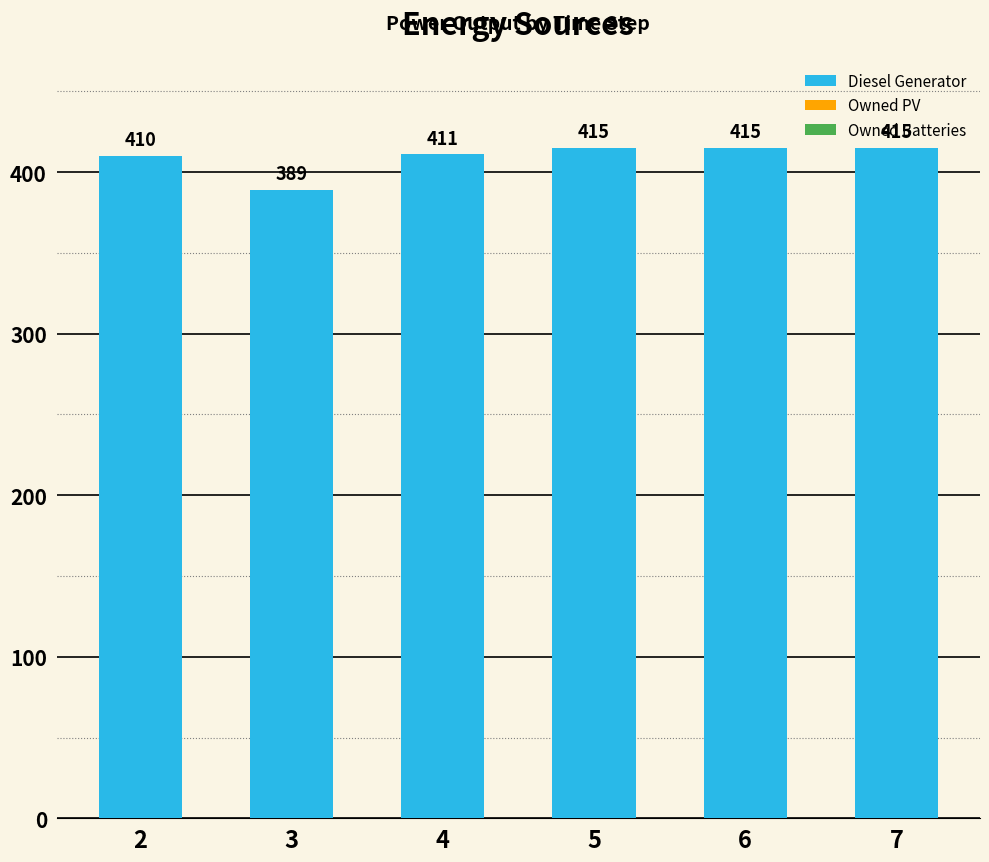

Between 7 and 3, which is larger?

7